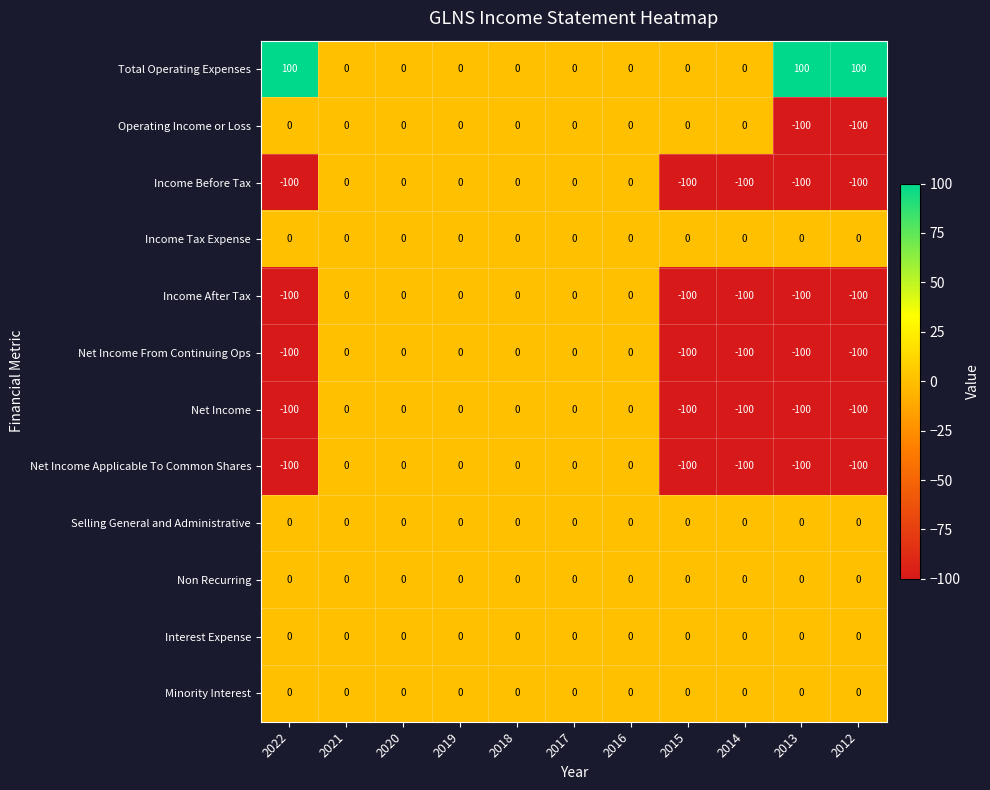

What is the maximum value shown in the chart?

100